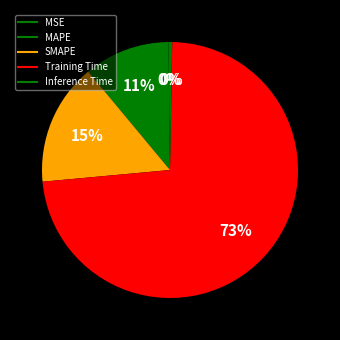

To the nearest percent, what is the difference between the Inference Time and Training Time slice percentages?

73%